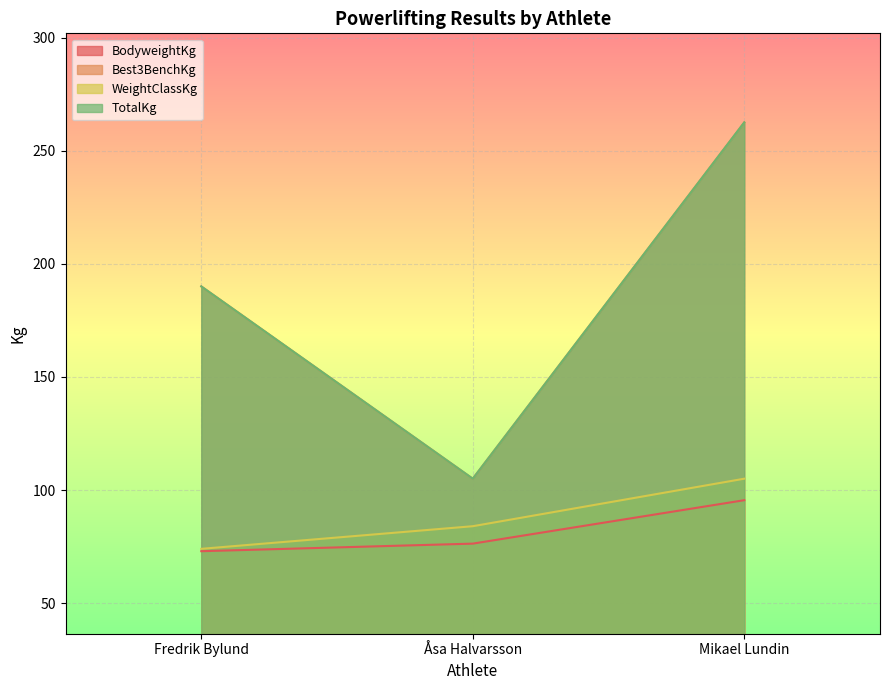

True or false: WeightClassKg has a value of 105.0 at Mikael Lundin.

True